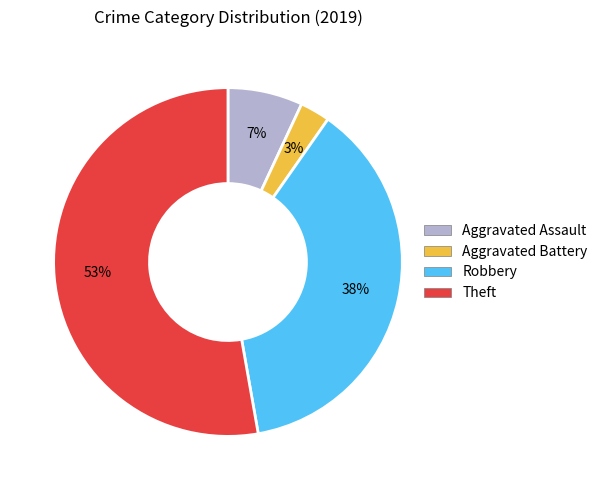

How many slices are in this pie chart?

4